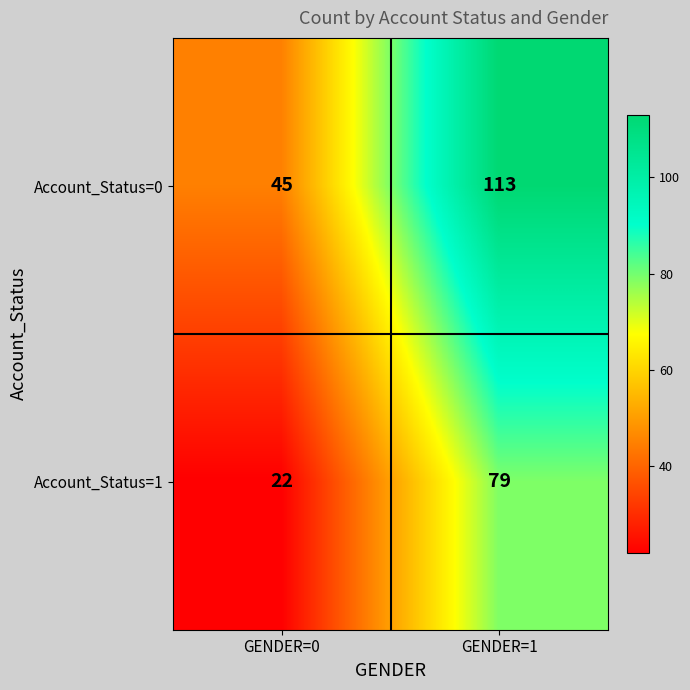

List the series in order of their overall mean, highest first.

Account_Status=0, Account_Status=1